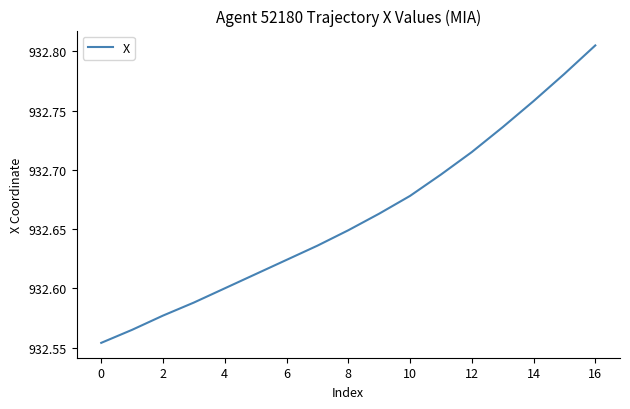

What is the difference between the maximum and minimum values?

0.3